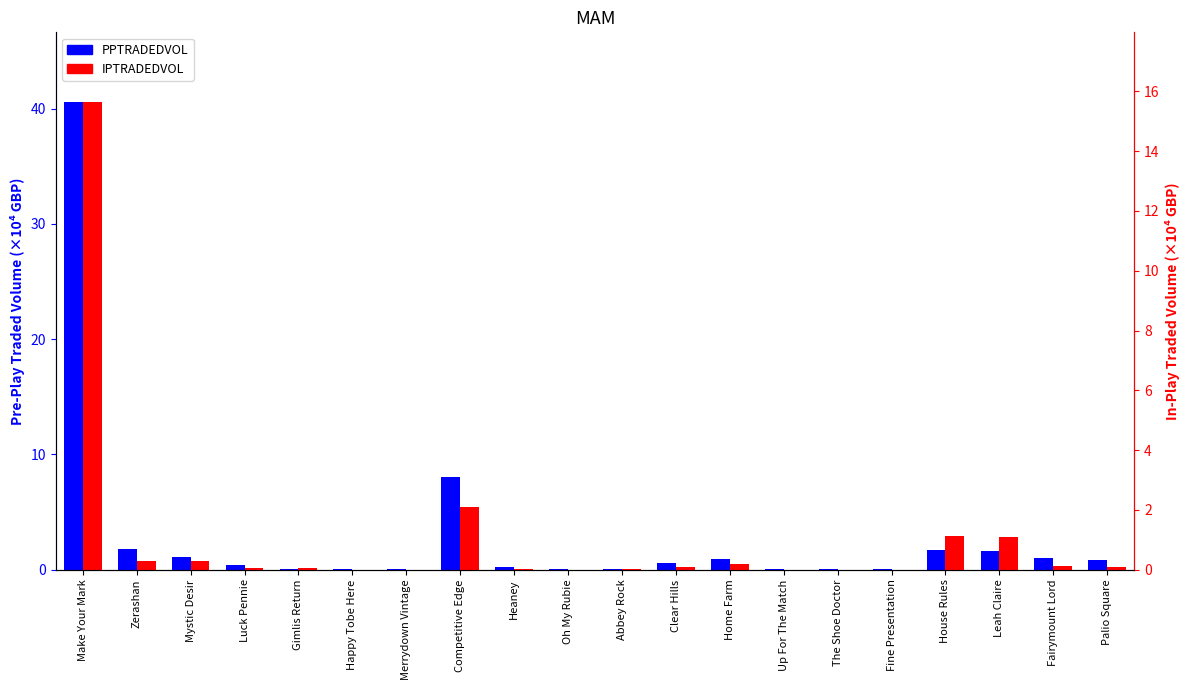

Which has a higher value, Gimlis Return or Merrydown Vintage?

Gimlis Return